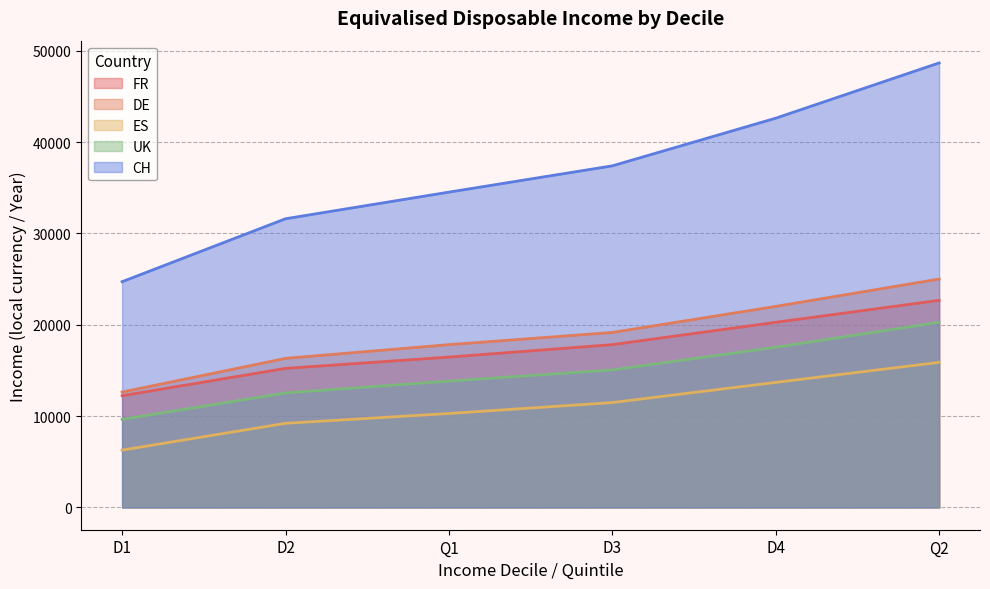

How many lines are shown in the chart?

5